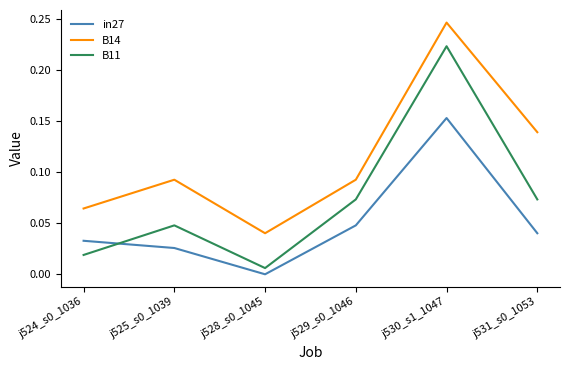

True or false: B14 and in27 cross at least once.

False